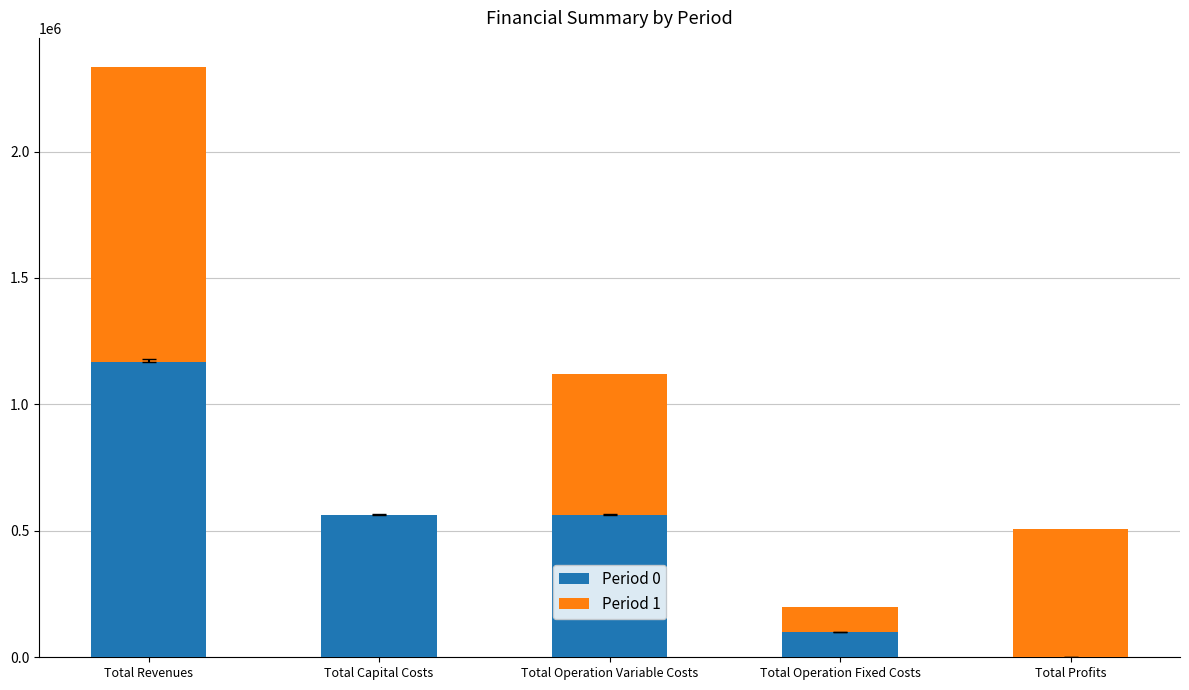

True or false: Period 0 has a value of 787993.9 at Total Operation Variable Costs.

False